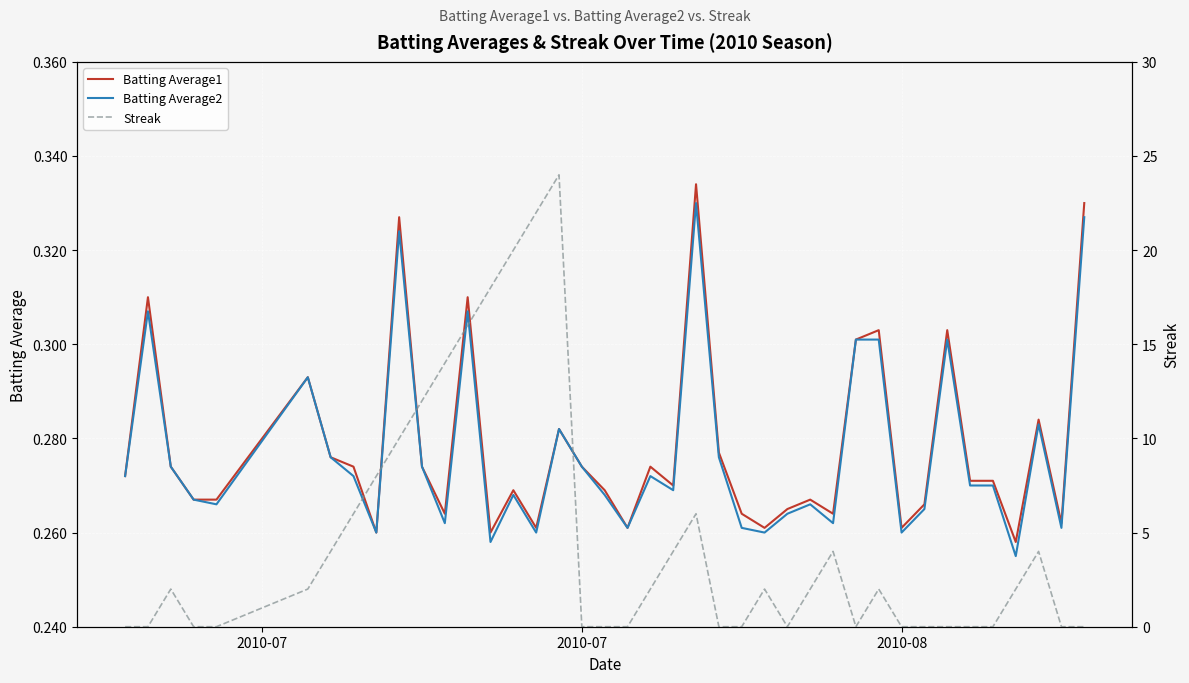

Which series has the largest total across all categories?

Streak